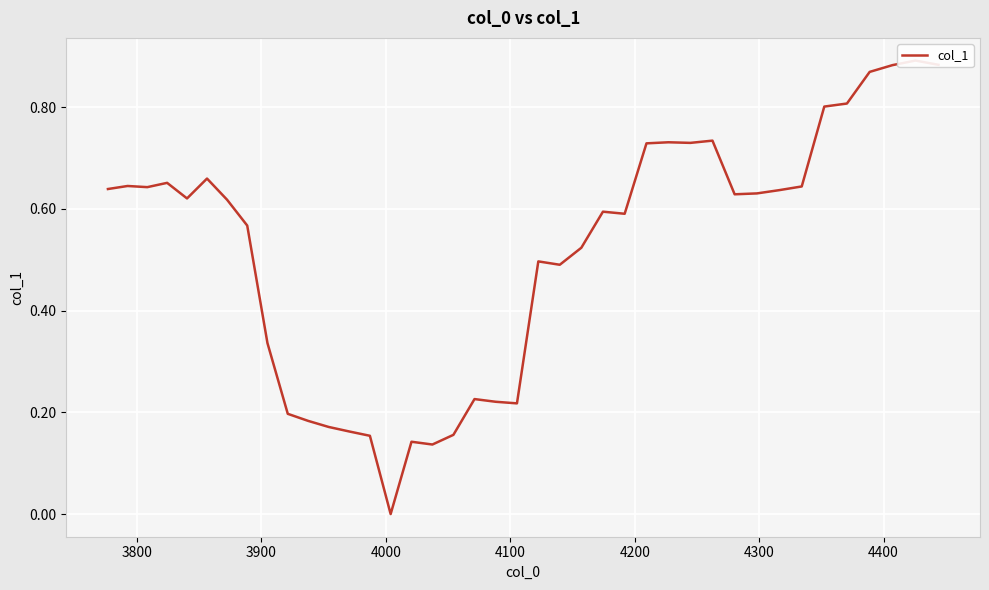

How many values are between 0 and 1?

40